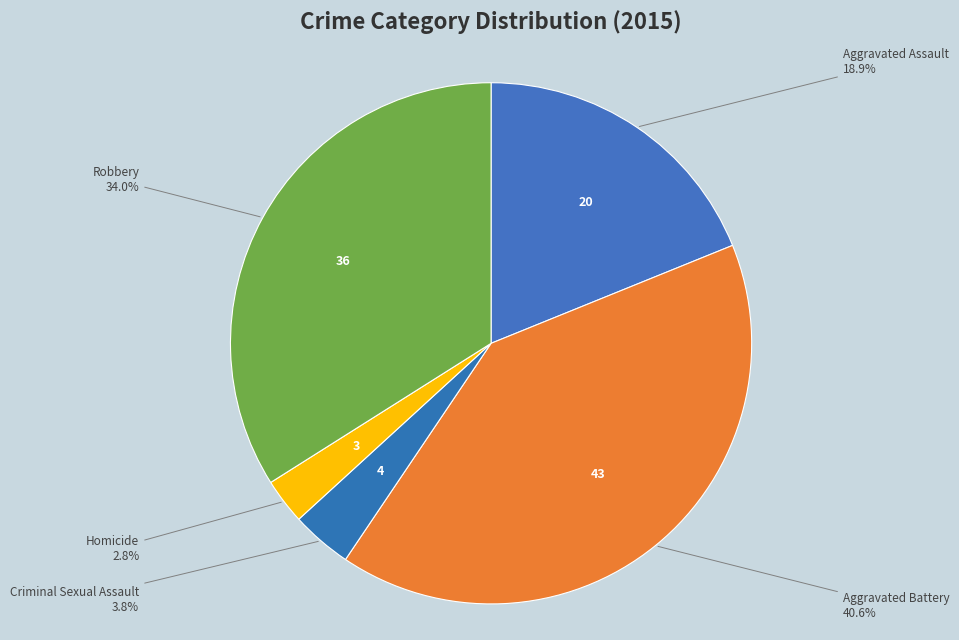

What is the largest slice in the pie chart?

Aggravated Battery